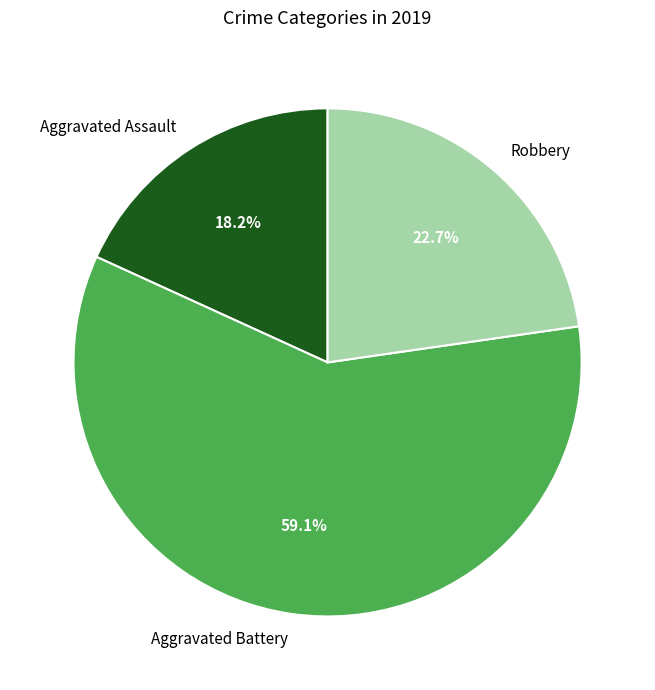

What is the smallest slice in the pie chart?

Aggravated Assault